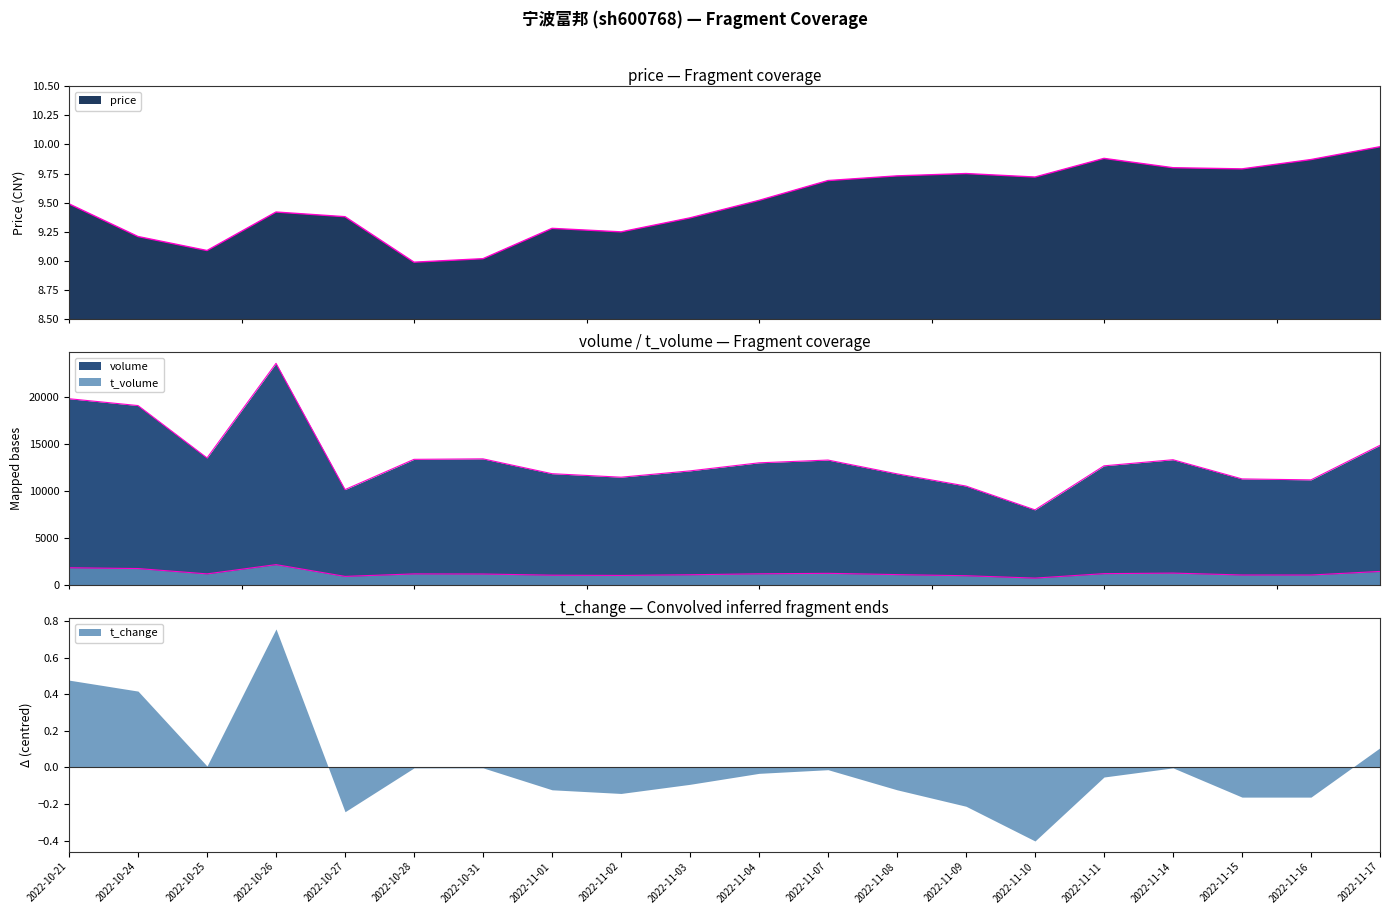

At which label does t_change reach its minimum?

2022-11-10